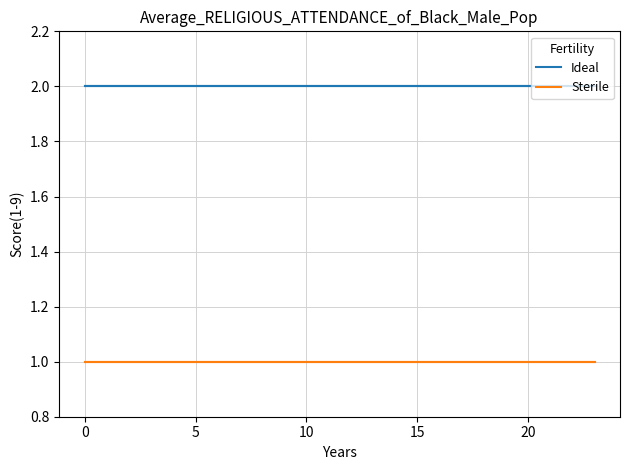

True or false: Ideal and Sterile intersect in this chart.

False